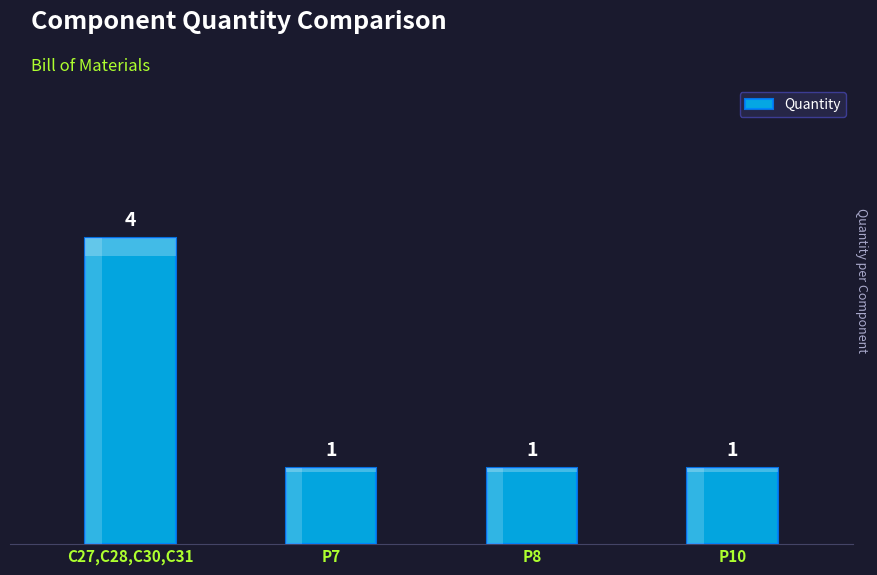

What is the change in value from C27,C28,C30,C31 to P8?

-3